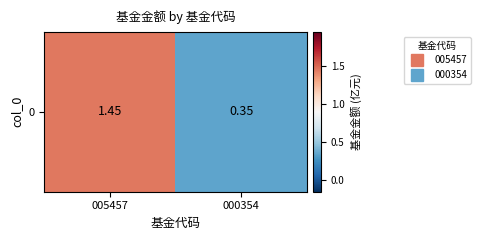

Where is the data nearest to the value 0?

000354